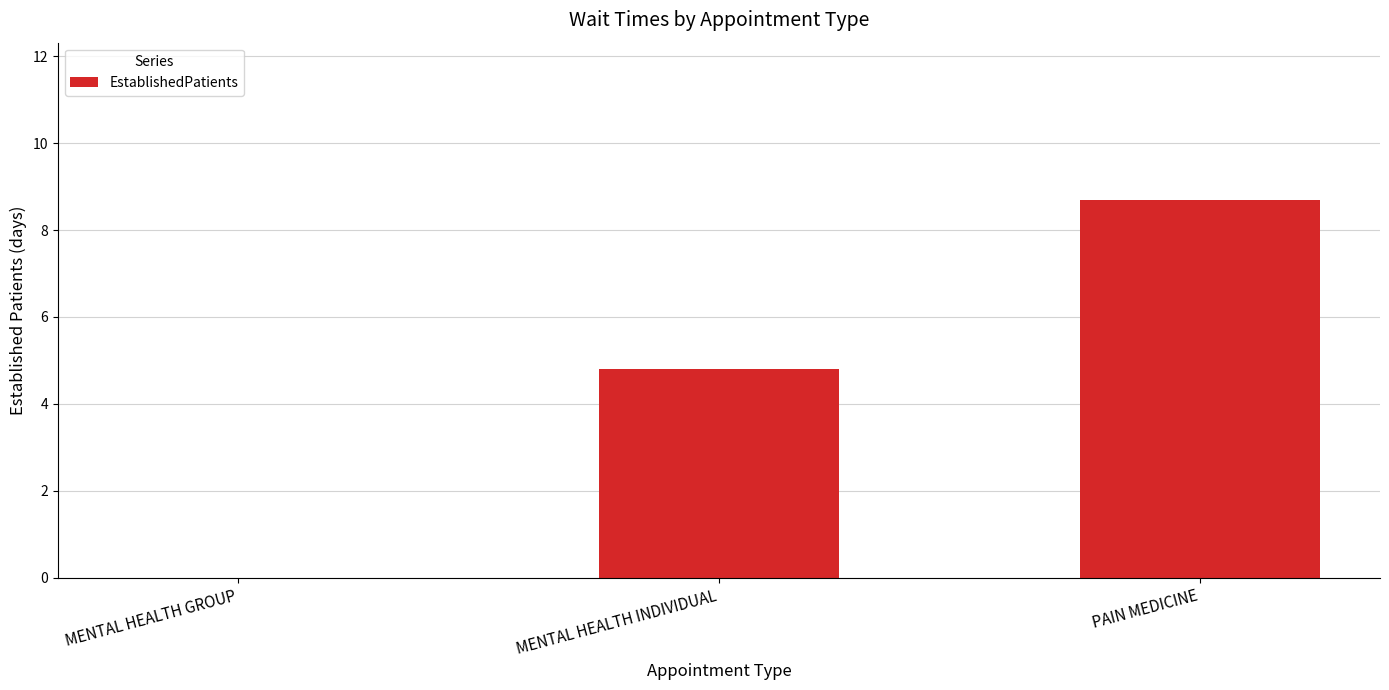

What value does the data have at PAIN MEDICINE?

8.7